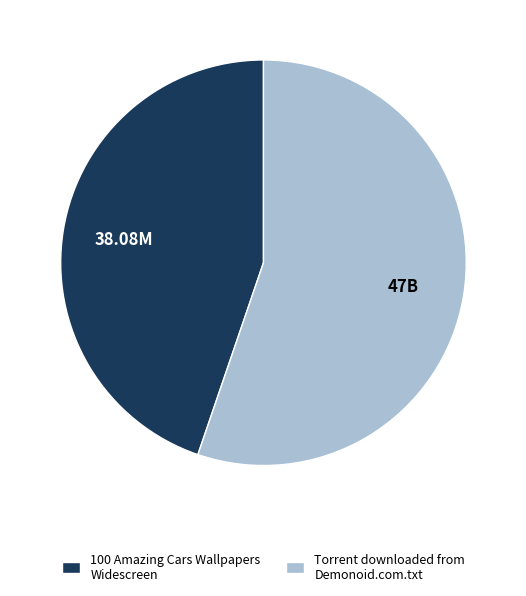

Which category has the biggest portion of the pie?

Torrent downloaded from Demonoid.com.txt